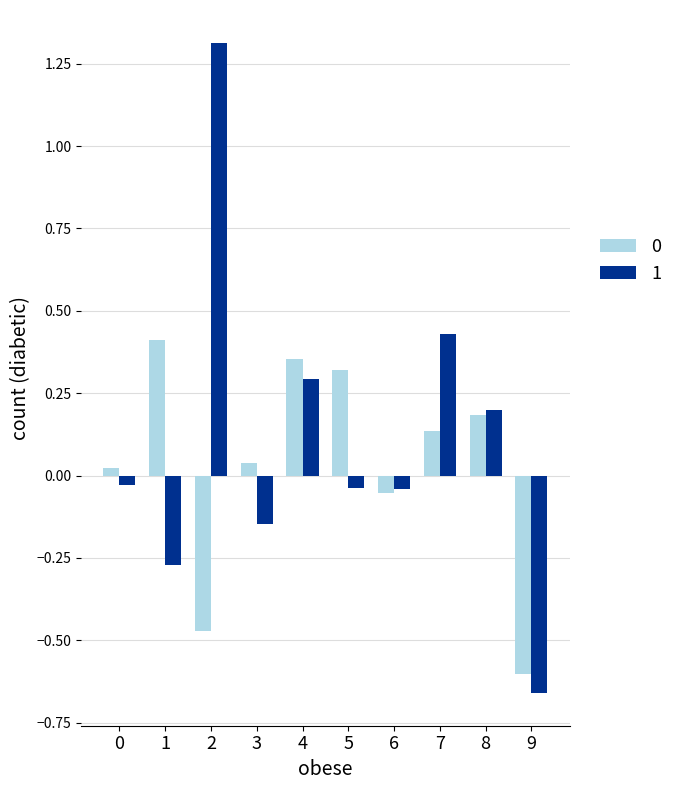

Which category has the lowest value across all series?

9